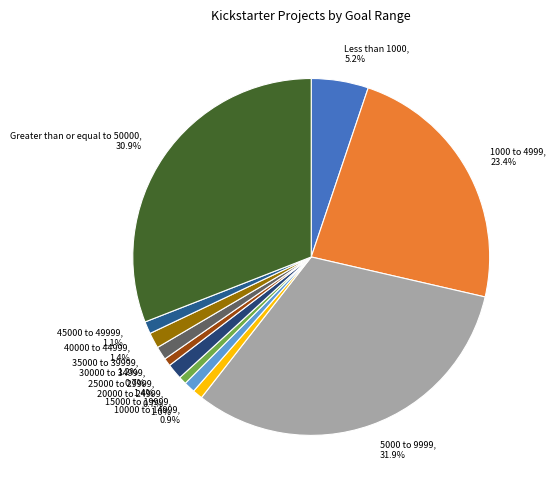

Which has a higher value, 45000 to 49999 or 1000 to 4999?

1000 to 4999